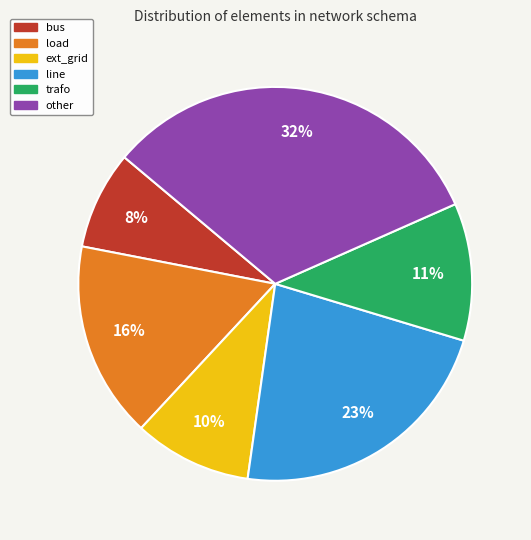

To the nearest percent, what is the combined percentage of ext_grid and other?

42%